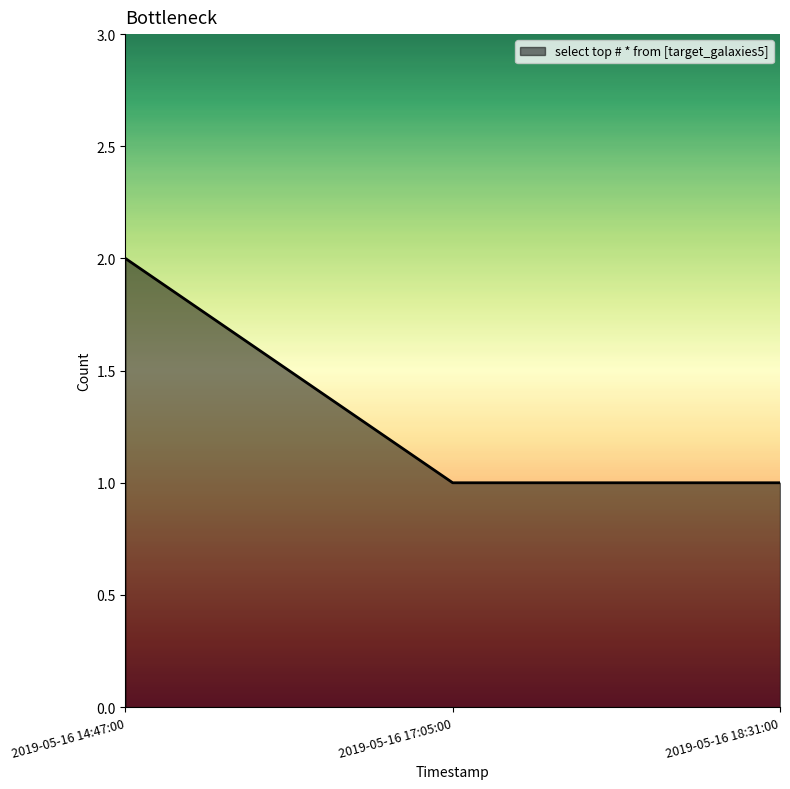

How many lines are shown in the chart?

1